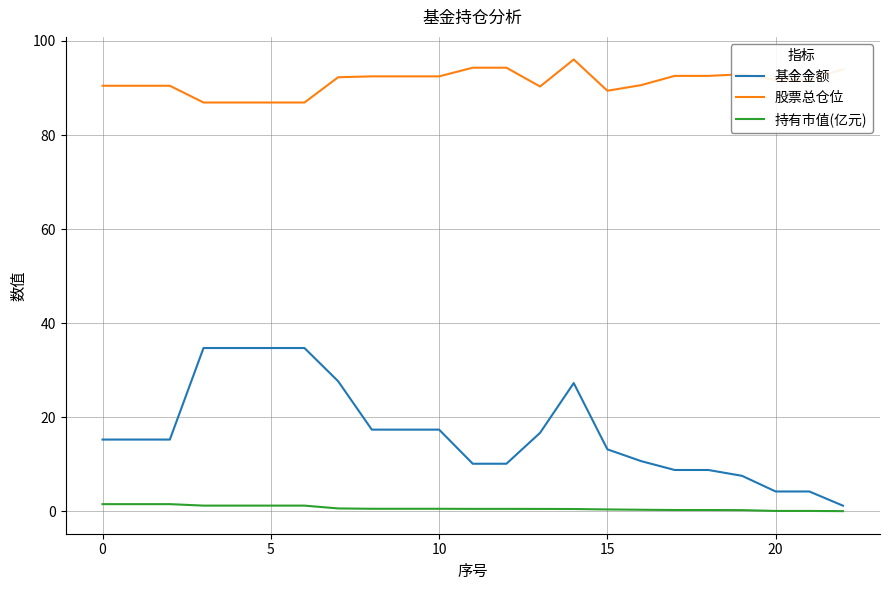

What is the difference between the second highest and second lowest values in the 持有市值(亿元) series?

1.4